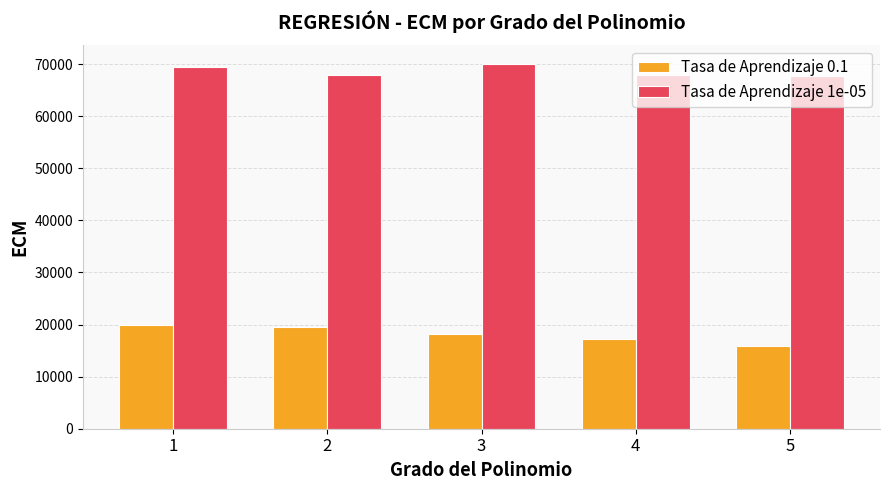

List the series in order of their peak value, lowest first.

Tasa de Aprendizaje 0.1, Tasa de Aprendizaje 1e-05